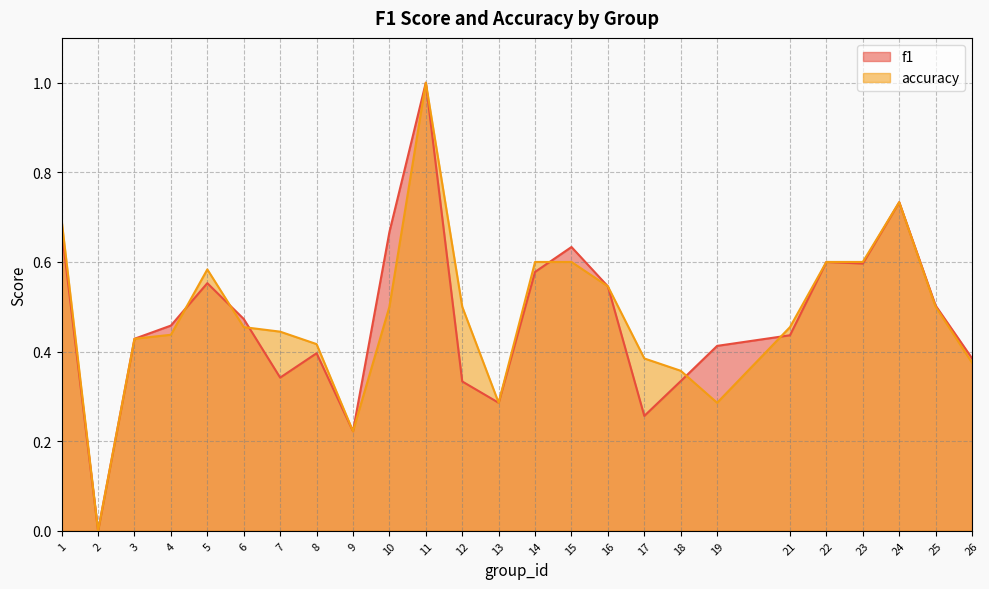

What is the maximum value shown in the chart?

1.0